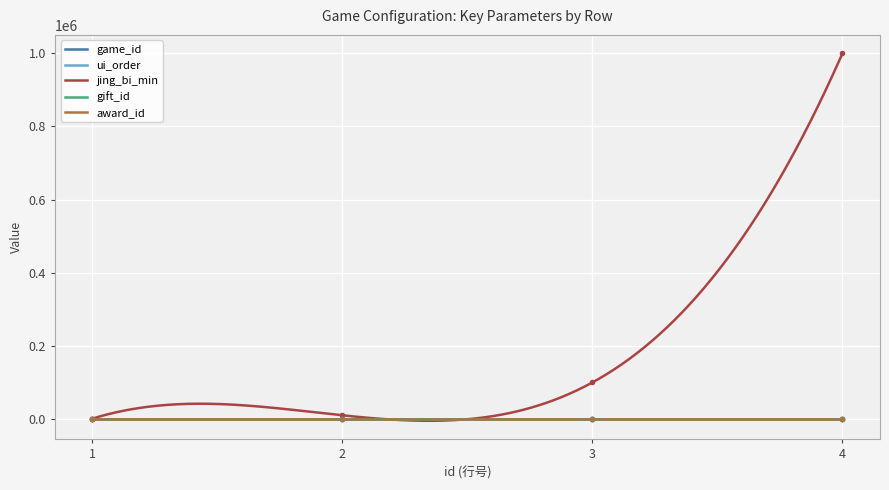

How many categories are shown in the chart?

4